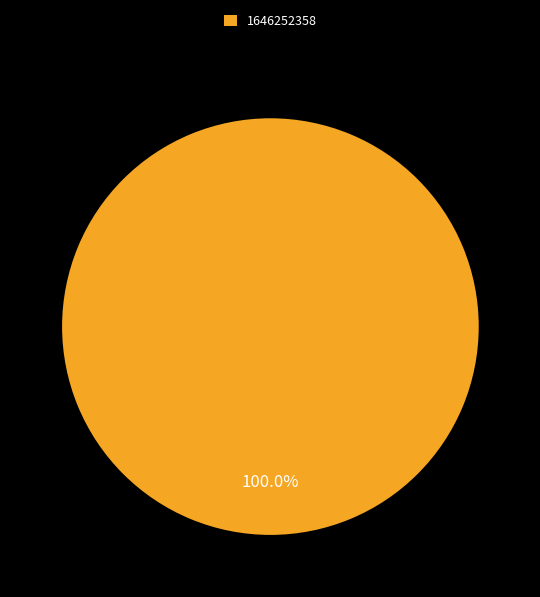

What is the majority slice?

1646252358